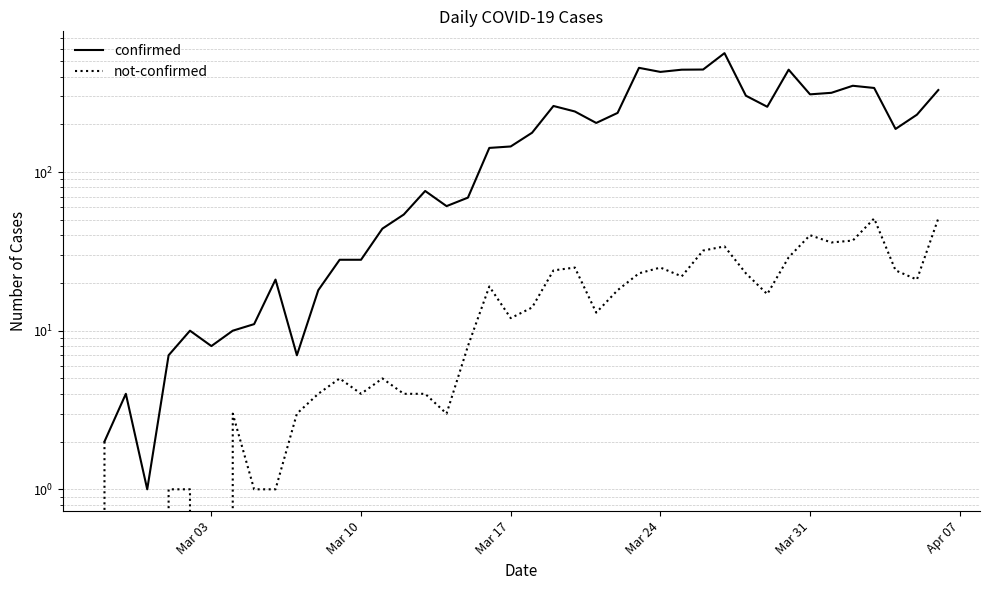

What is the maximum value for not-confirmed?

51